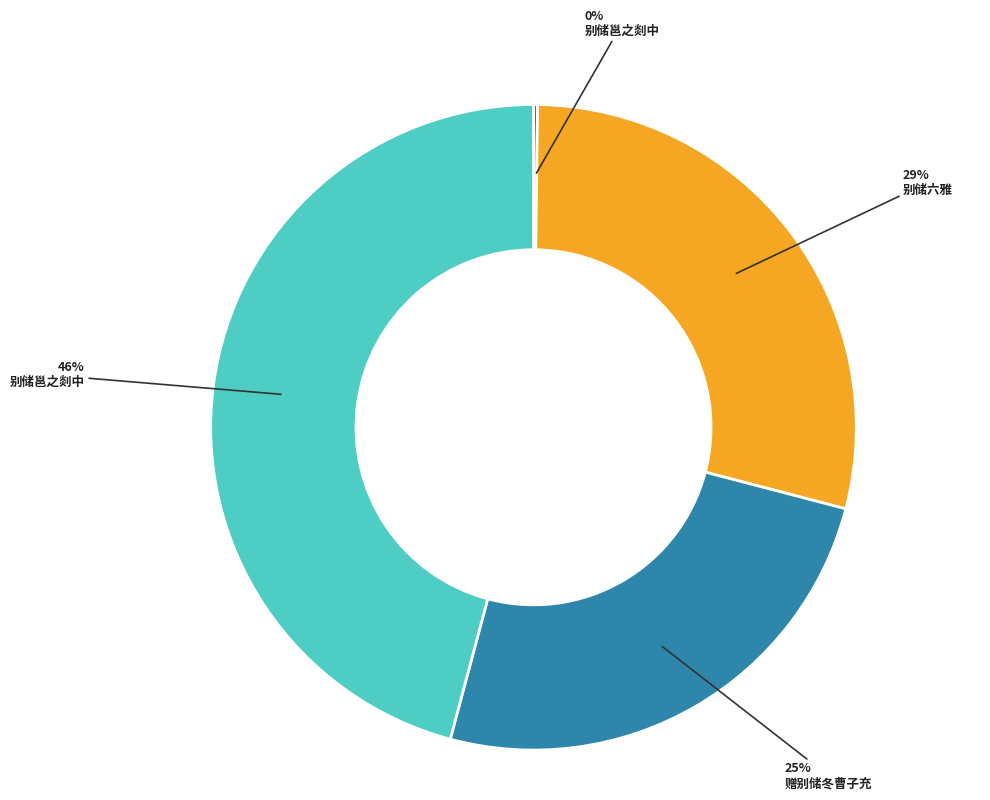

Does any single category account for the majority?

No